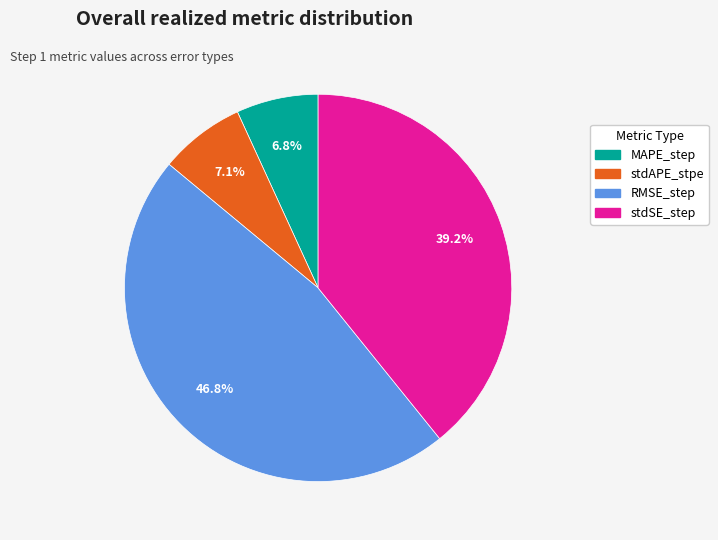

To the nearest percent, what portion does RMSE_step represent?

47%